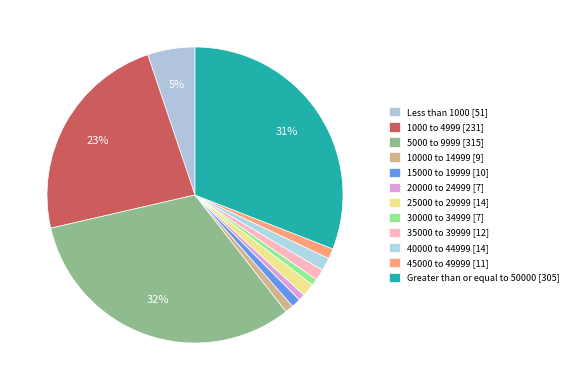

How many segments does this pie chart have?

12